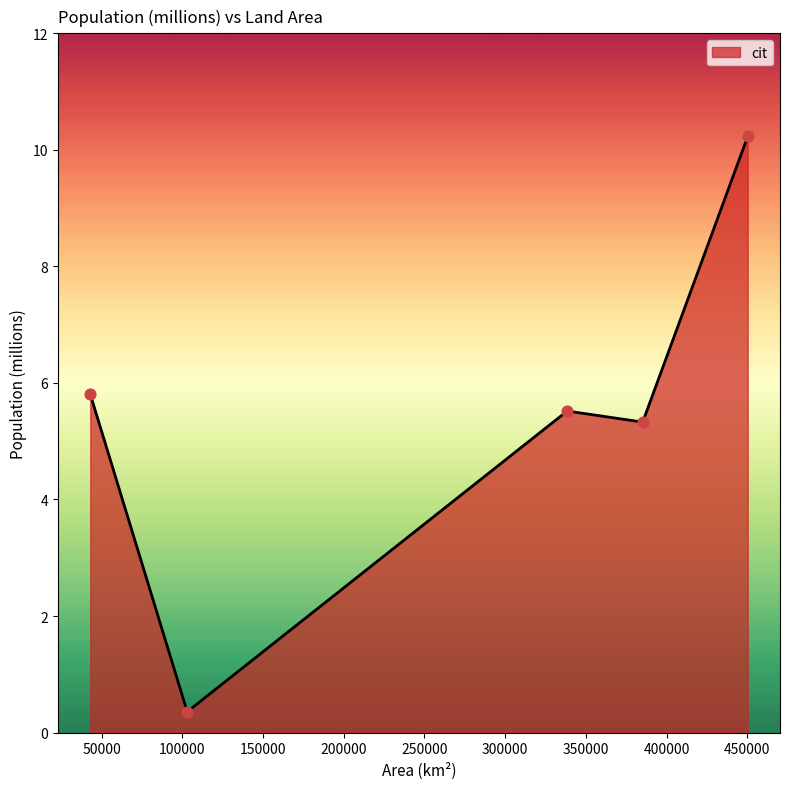

What is the greatest value displayed?

10.2